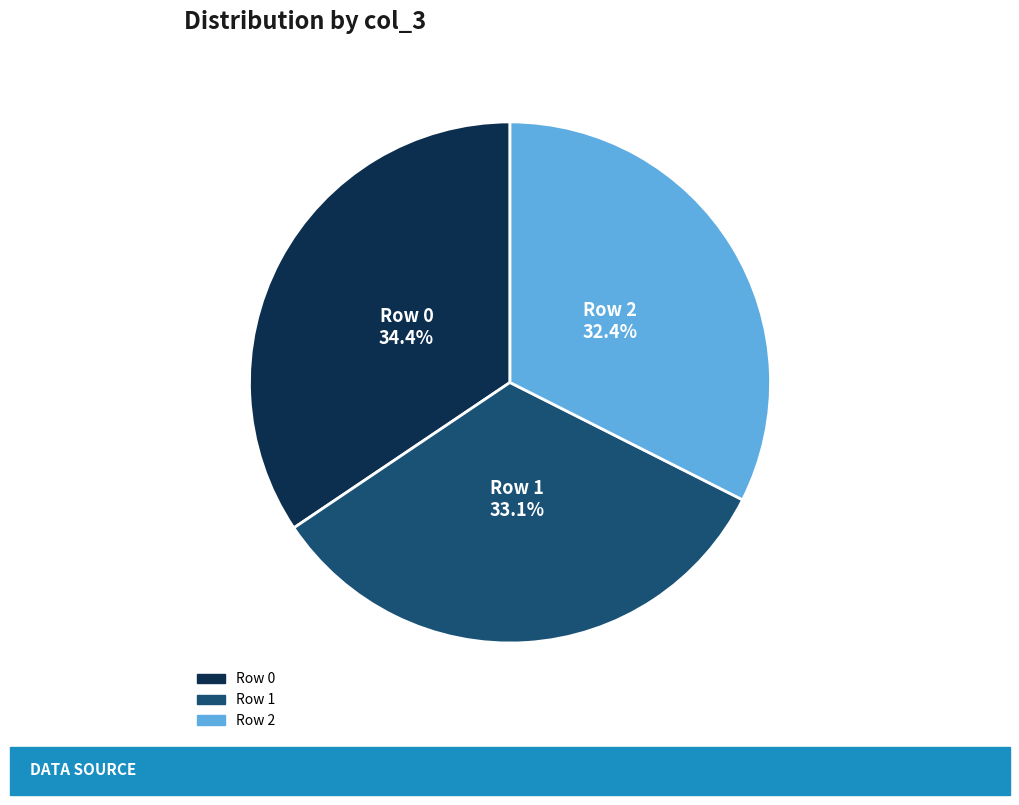

Is there a majority slice in this chart?

No